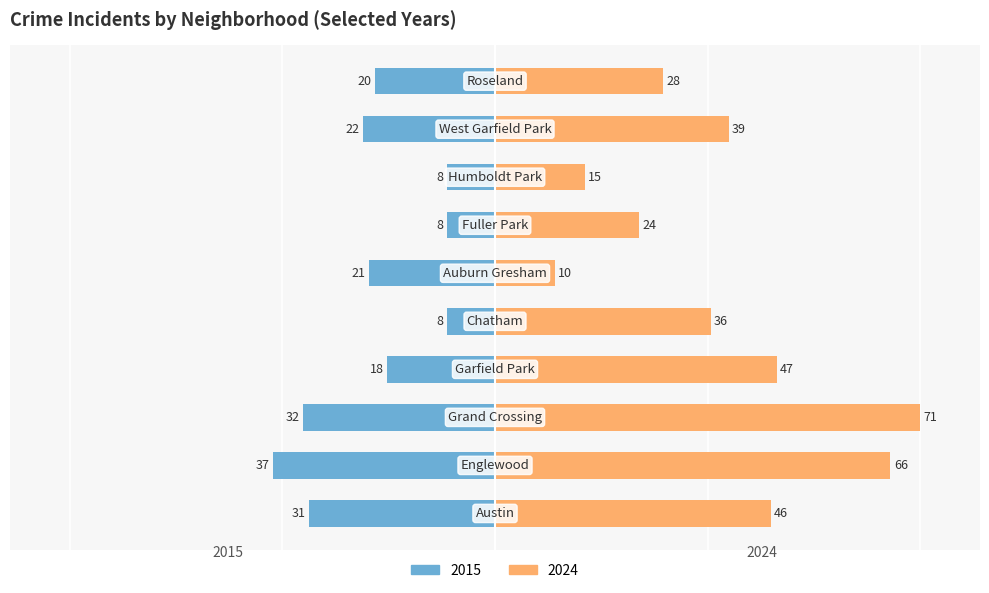

Which series has the widest spread of values?

2024